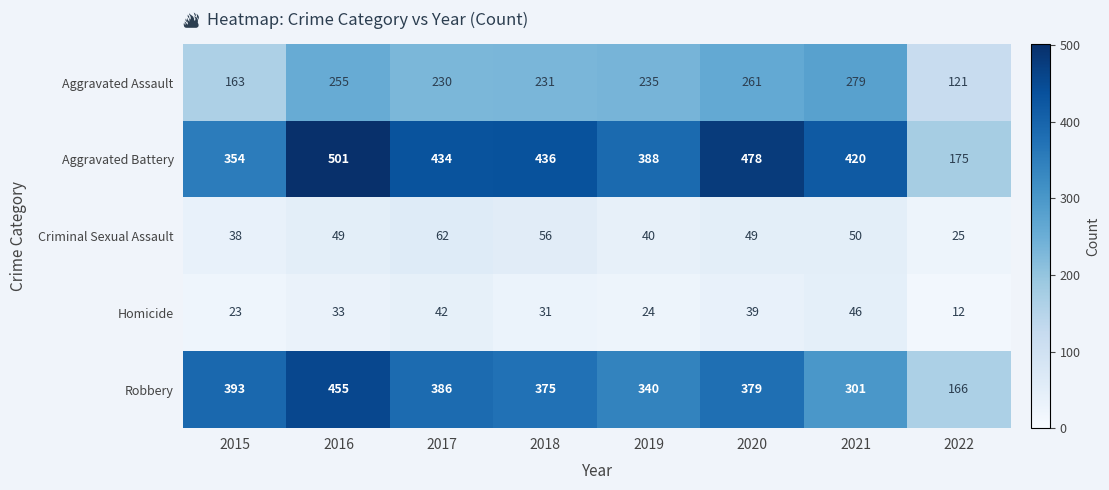

What is the difference between the maximum and second lowest values in the Aggravated Assault series?

116